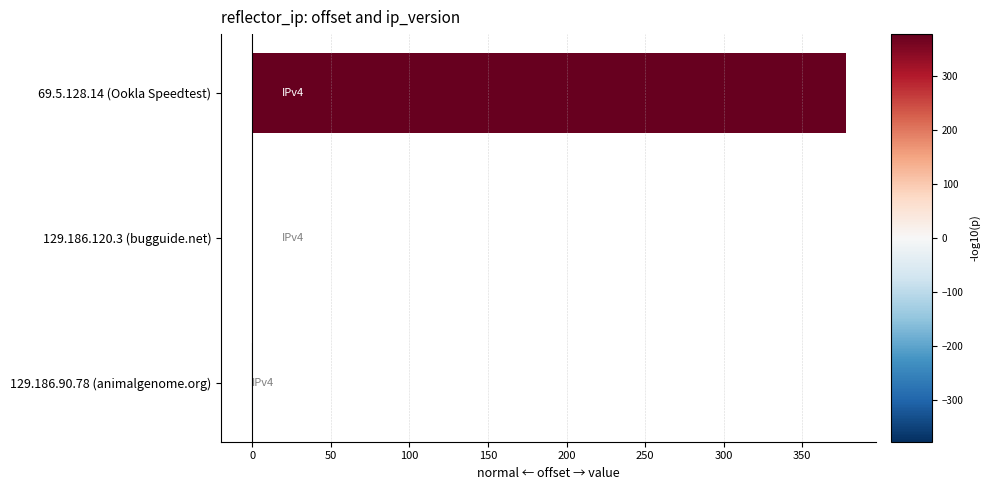

True or false: the data shows 148 at 129.186.120.3 (bugguide.net).

False